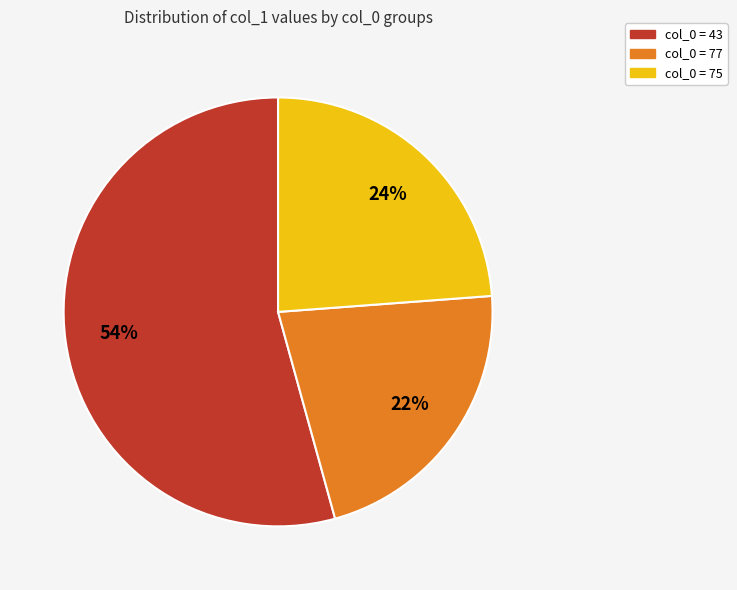

How many segments does this pie chart have?

3